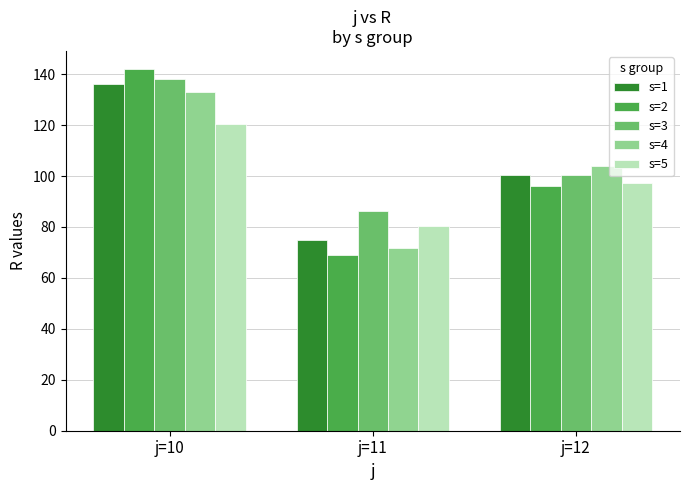

Rank the series by their maximum value, from highest to lowest.

s=2, s=3, s=1, s=4, s=5